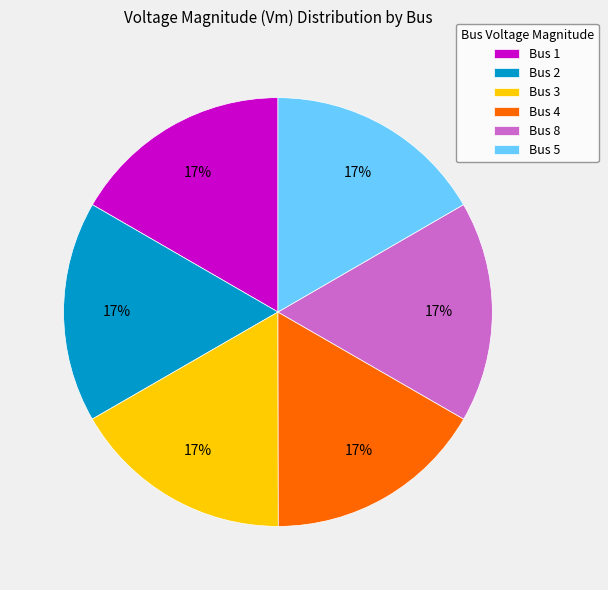

Do Bus 4 and Bus 5 together represent more than half of the pie?

No